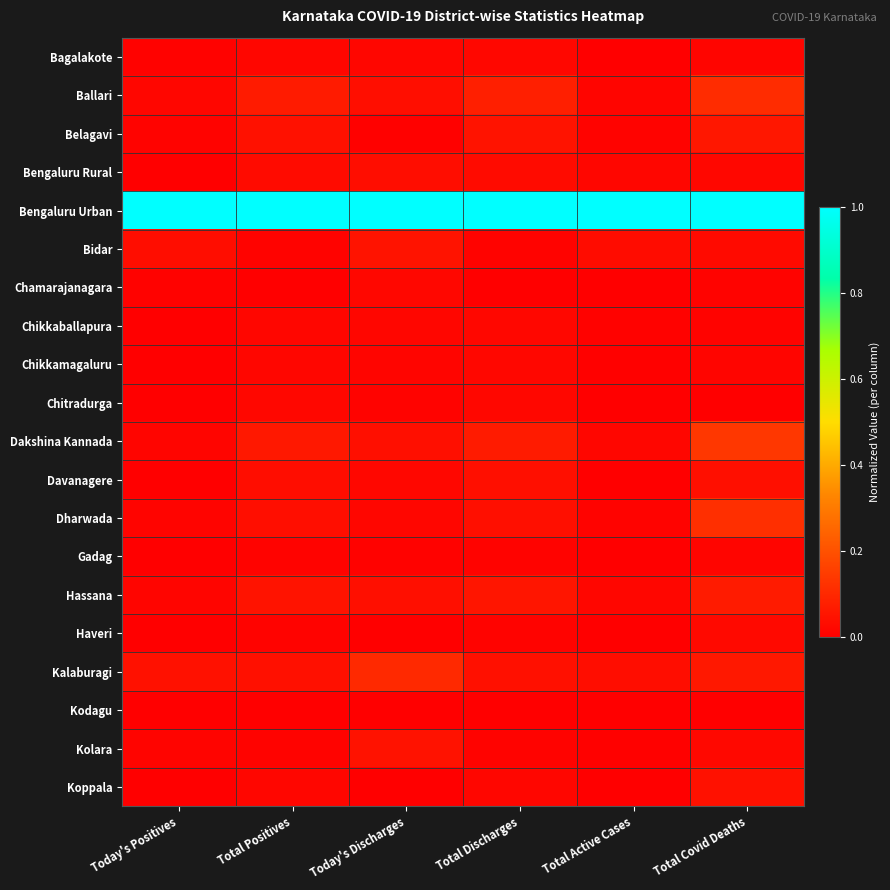

Reading left to right, what are all the values shown in this chart?

Bagalakote: Today's Positives=0.0	Total Positives=0.0	Today's Discharges=0.0	Total Discharges=0.0	Total Active Cases=0.0	Total Covid Deaths=0.0
Ballari: Today's Positives=0.0	Total Positives=0.1	Today's Discharges=0.0	Total Discharges=0.1	Total Active Cases=0.0	Total Covid Deaths=0.1
Belagavi: Today's Positives=0.0	Total Positives=0.0	Today's Discharges=0.0	Total Discharges=0.0	Total Active Cases=0.0	Total Covid Deaths=0.1
Bengaluru Rural: Today's Positives=0.0	Total Positives=0.0	Today's Discharges=0.0	Total Discharges=0.0	Total Active Cases=0.0	Total Covid Deaths=0.0
Bengaluru Urban: Today's Positives=1.0	Total Positives=1.0	Today's Discharges=1.0	Total Discharges=1.0	Total Active Cases=1.0	Total Covid Deaths=1.0
Bidar: Today's Positives=0.0	Total Positives=0.0	Today's Discharges=0.0	Total Discharges=0.0	Total Active Cases=0.0	Total Covid Deaths=0.0
Chamarajanagara: Today's Positives=0.0	Total Positives=0.0	Today's Discharges=0.0	Total Discharges=0.0	Total Active Cases=0.0	Total Covid Deaths=0.0
Chikkaballapura: Today's Positives=0.0	Total Positives=0.0	Today's Discharges=0.0	Total Discharges=0.0	Total Active Cases=0.0	Total Covid Deaths=0.0
Chikkamagaluru: Today's Positives=0.0	Total Positives=0.0	Today's Discharges=0.0	Total Discharges=0.0	Total Active Cases=0.0	Total Covid Deaths=0.0
Chitradurga: Today's Positives=0.0	Total Positives=0.0	Today's Discharges=0.0	Total Discharges=0.0	Total Active Cases=0.0	Total Covid Deaths=0.0
Dakshina Kannada: Today's Positives=0.0	Total Positives=0.1	Today's Discharges=0.0	Total Discharges=0.1	Total Active Cases=0.0	Total Covid Deaths=0.1
Davanagere: Today's Positives=0.0	Total Positives=0.0	Today's Discharges=0.0	Total Discharges=0.0	Total Active Cases=0.0	Total Covid Deaths=0.0
Dharwada: Today's Positives=0.0	Total Positives=0.0	Today's Discharges=0.0	Total Discharges=0.0	Total Active Cases=0.0	Total Covid Deaths=0.1
Gadag: Today's Positives=0.0	Total Positives=0.0	Today's Discharges=0.0	Total Discharges=0.0	Total Active Cases=0.0	Total Covid Deaths=0.0
Hassana: Today's Positives=0.0	Total Positives=0.0	Today's Discharges=0.0	Total Discharges=0.1	Total Active Cases=0.0	Total Covid Deaths=0.1
Haveri: Today's Positives=0.0	Total Positives=0.0	Today's Discharges=0.0	Total Discharges=0.0	Total Active Cases=0.0	Total Covid Deaths=0.0
Kalaburagi: Today's Positives=0.0	Total Positives=0.0	Today's Discharges=0.1	Total Discharges=0.0	Total Active Cases=0.0	Total Covid Deaths=0.1
Kodagu: Today's Positives=0.0	Total Positives=0.0	Today's Discharges=0.0	Total Discharges=0.0	Total Active Cases=0.0	Total Covid Deaths=0.0
Kolara: Today's Positives=0.0	Total Positives=0.0	Today's Discharges=0.0	Total Discharges=0.0	Total Active Cases=0.0	Total Covid Deaths=0.0
Koppala: Today's Positives=0.0	Total Positives=0.0	Today's Discharges=0.0	Total Discharges=0.0	Total Active Cases=0.0	Total Covid Deaths=0.0